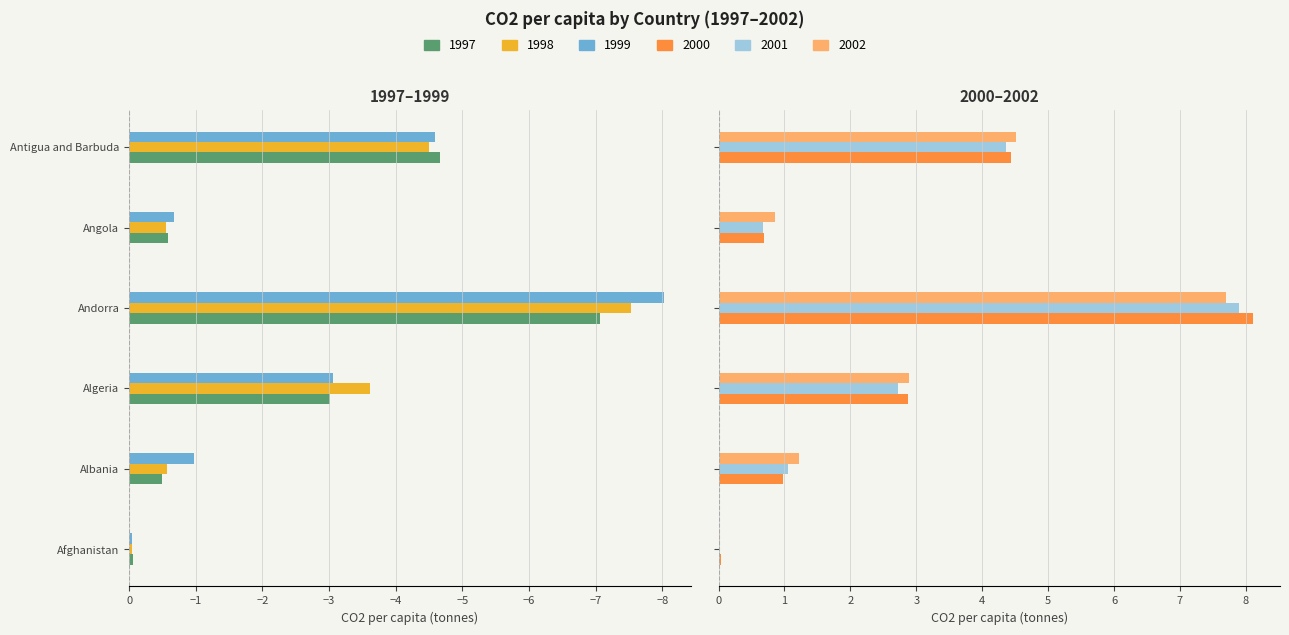

Reading right to left, transcribe all the data shown in this chart.

1997: Antigua and Barbuda=-4.7	Angola=-0.6	Andorra=-7.1	Algeria=-3.0	Albania=-0.5	Afghanistan=-0.1
1998: Antigua and Barbuda=-4.5	Angola=-0.6	Andorra=-7.5	Algeria=-3.6	Albania=-0.6	Afghanistan=-0.0
1999: Antigua and Barbuda=-4.6	Angola=-0.7	Andorra=-8.0	Algeria=-3.1	Albania=-1.0	Afghanistan=-0.0
2000: Antigua and Barbuda=4.4	Angola=0.7	Andorra=8.1	Algeria=2.9	Albania=1.0	Afghanistan=0.0
2001: Antigua and Barbuda=4.4	Angola=0.7	Andorra=7.9	Algeria=2.7	Albania=1.0	Afghanistan=0.0
2002: Antigua and Barbuda=4.5	Angola=0.9	Andorra=7.7	Algeria=2.9	Albania=1.2	Afghanistan=0.0